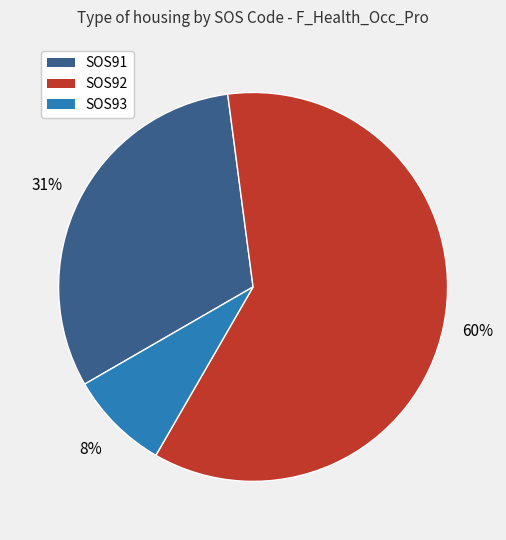

Is there any slice that represents more than half of the pie?

Yes